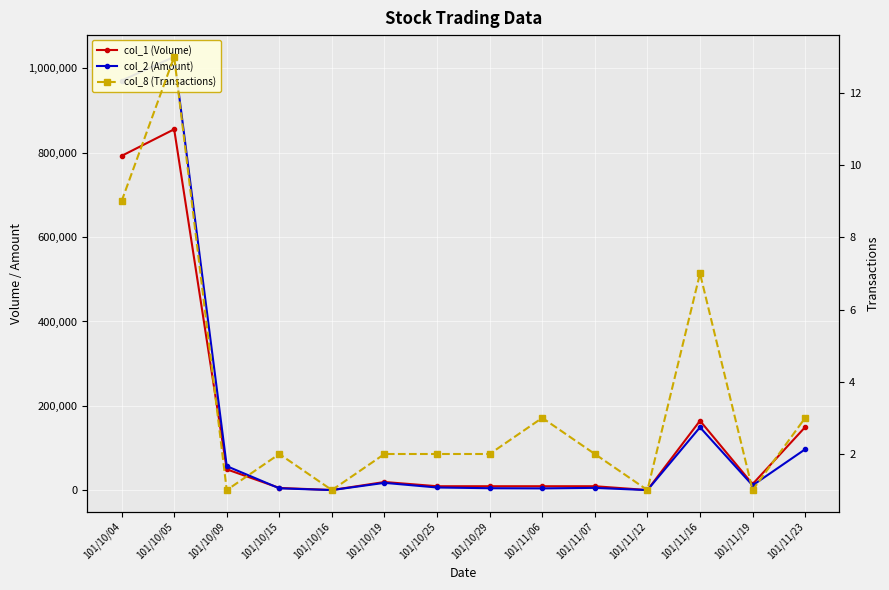

True or false: col_8 (Transactions) has more than 2 points higher than both neighbors.

True